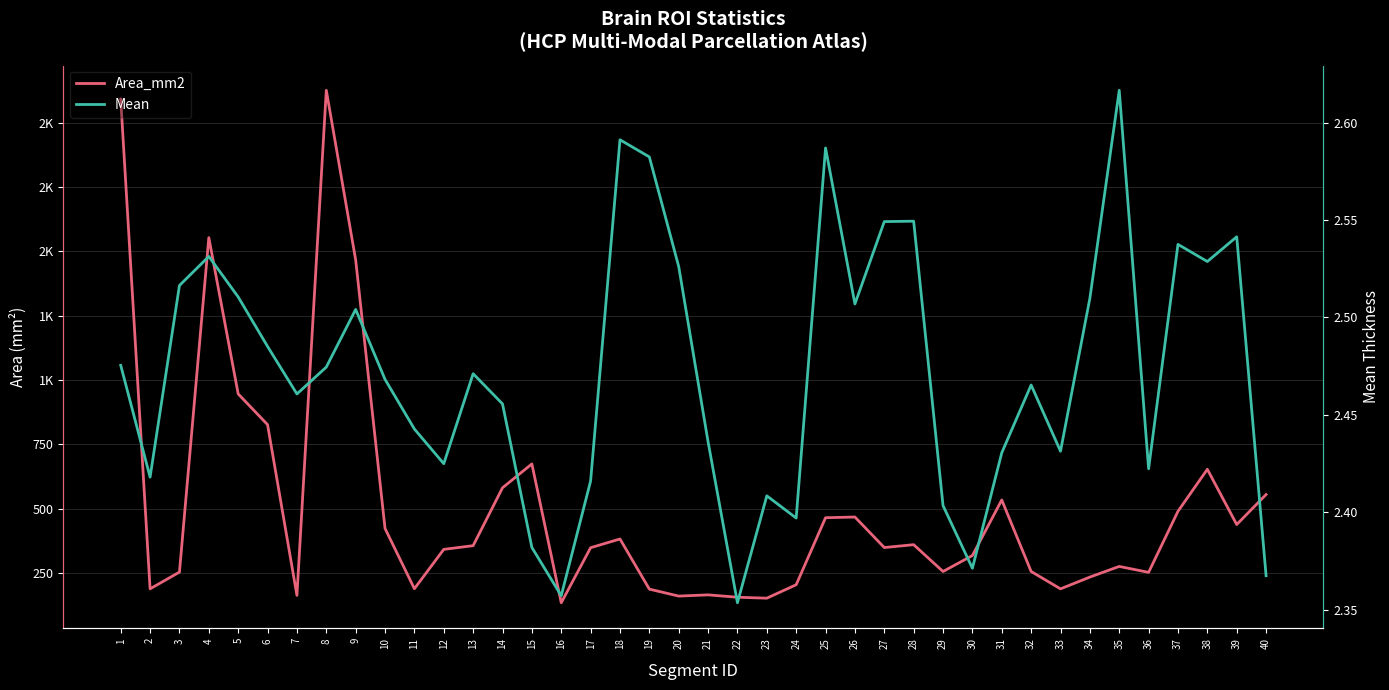

Which series has the widest spread of values?

Area_mm2